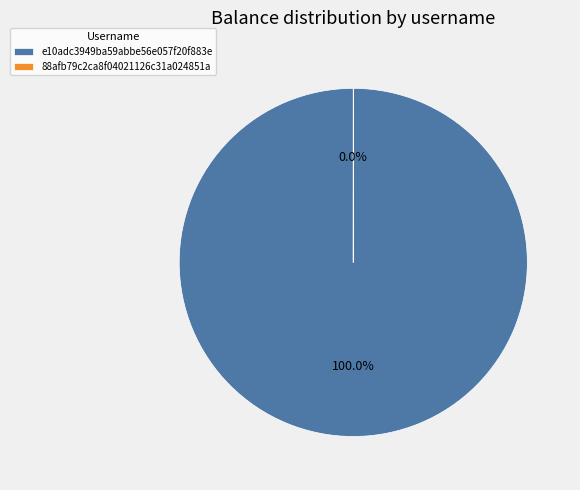

To the nearest percent, what is the difference between the 88afb79c2ca8f04021126c31a024851a and e10adc3949ba59abbe56e057f20f883e slice percentages?

100%